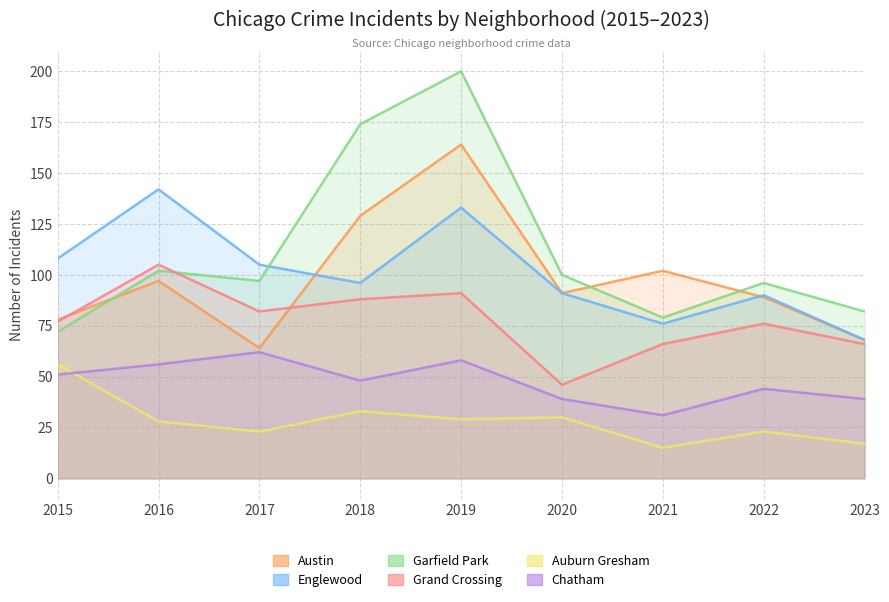

What is the value of the Auburn Gresham point at the 1st from the left?

56